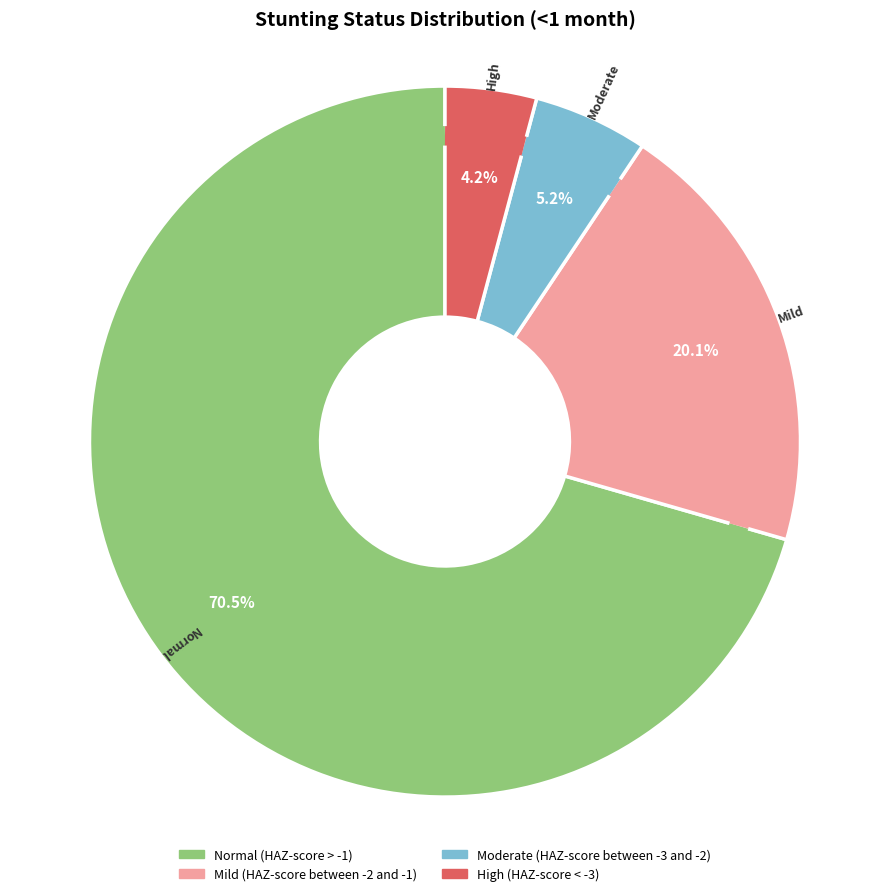

What is the majority slice?

Normal (HAZ-score > -1)